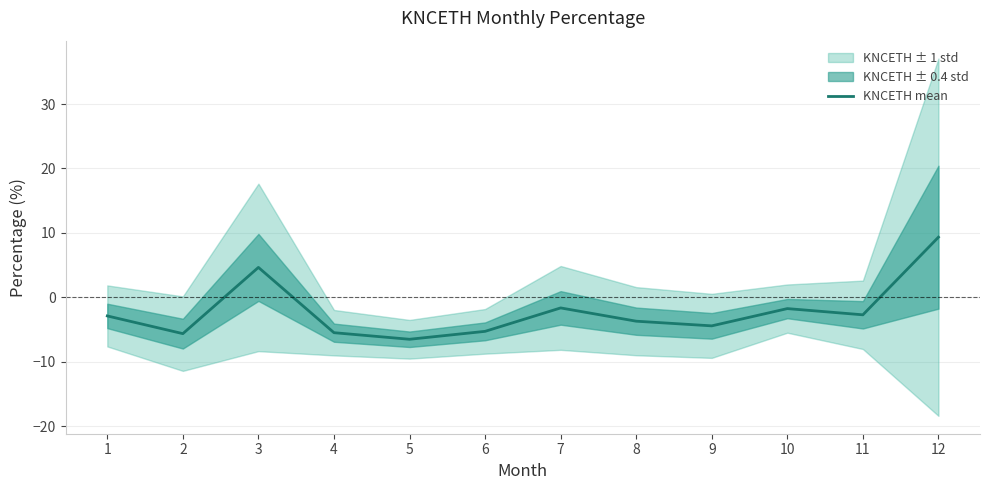

How many points are higher than both their immediate neighbors (excluding endpoints)?

3